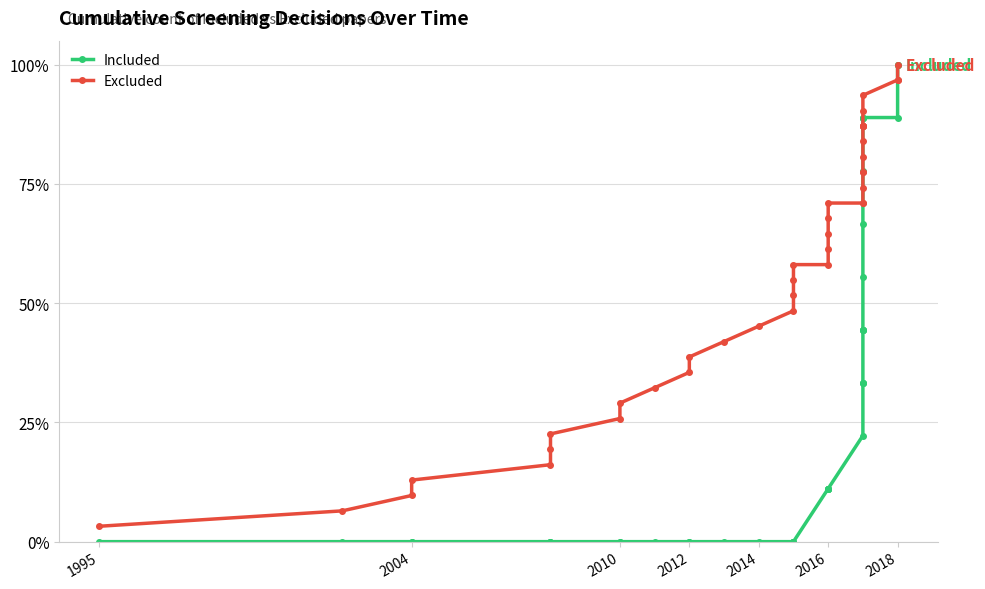

Which series has the largest total across all categories?

Excluded